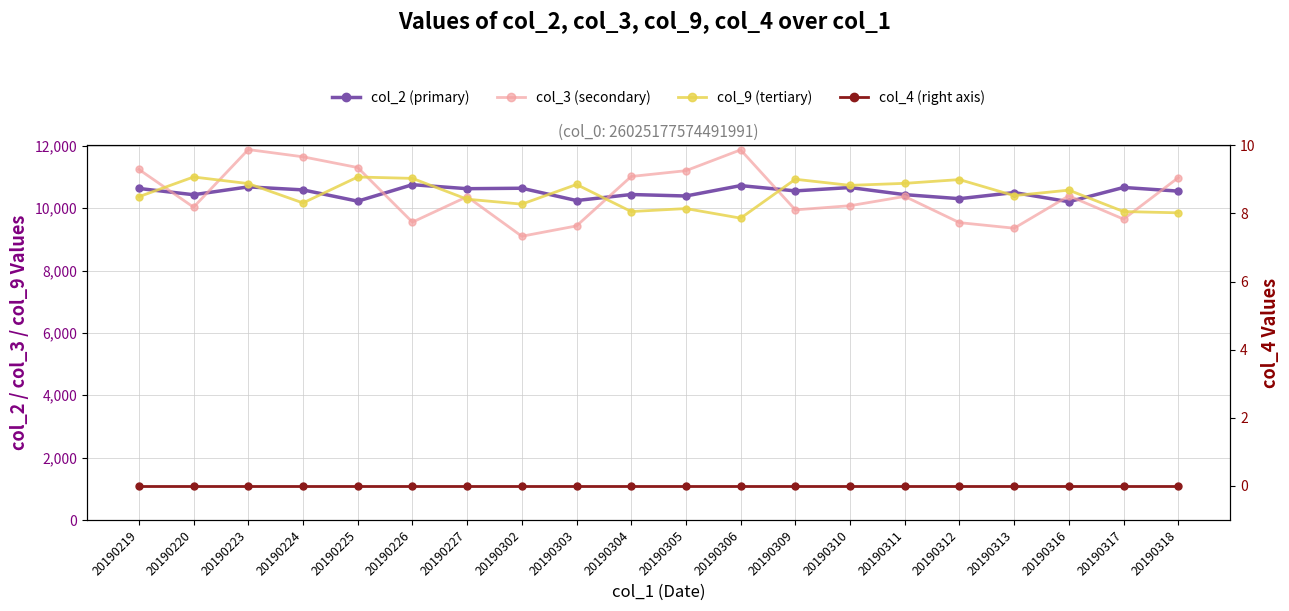

What is the minimum value for col_3 (secondary)?

9100.4